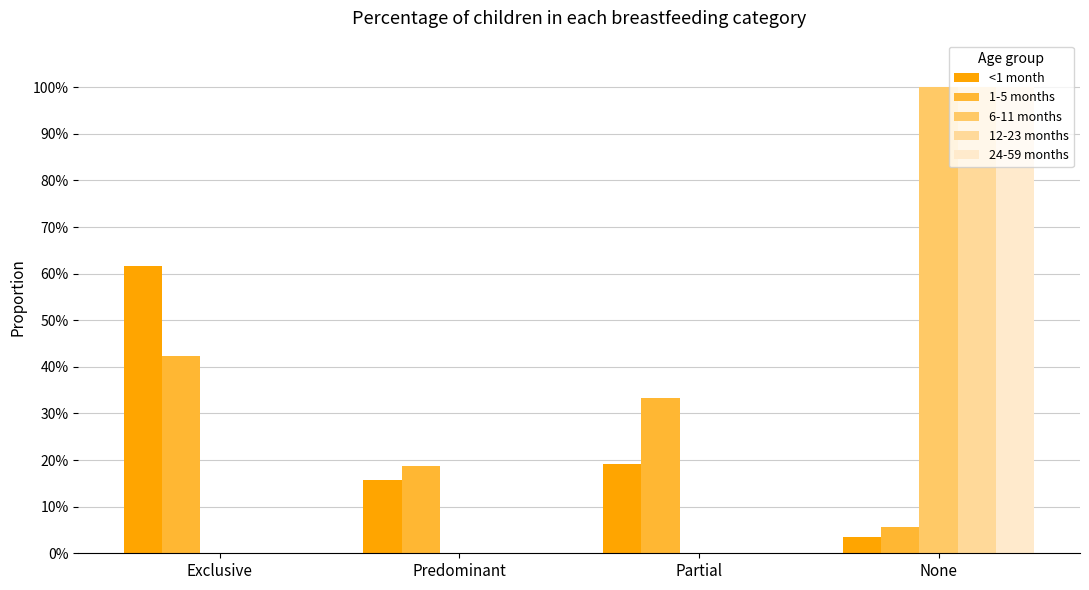

True or false: 6-11 months has a value of 0.6 at Partial.

False